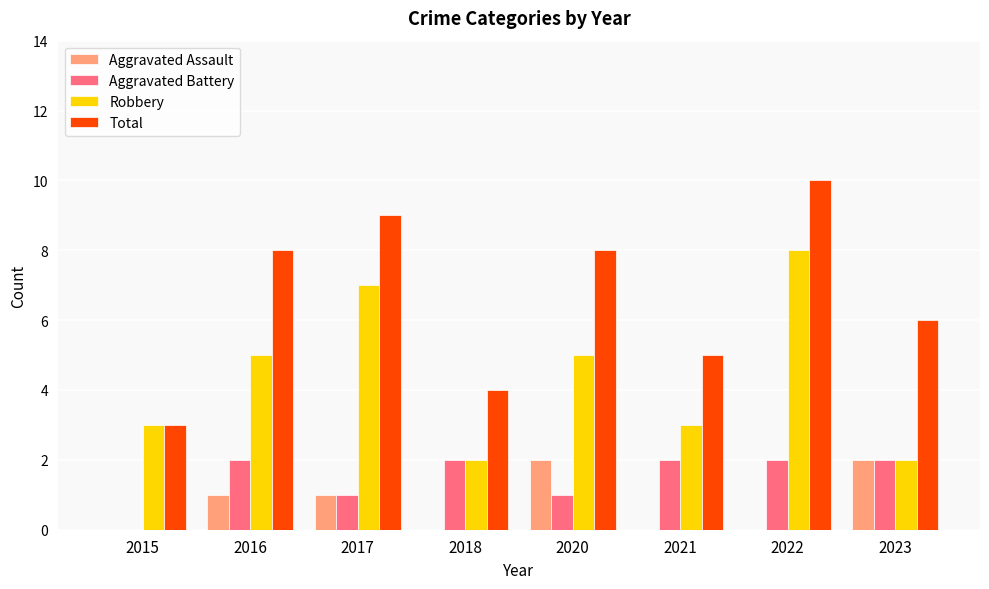

What is the total value across all series at 2018?

8